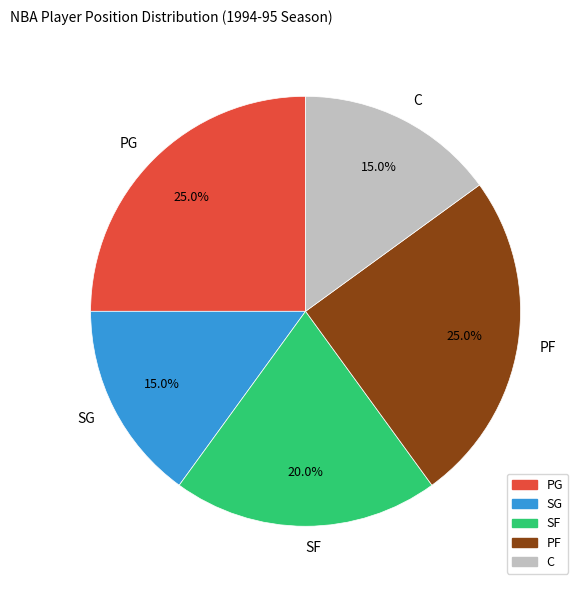

Between PF and SG, which is larger?

PF